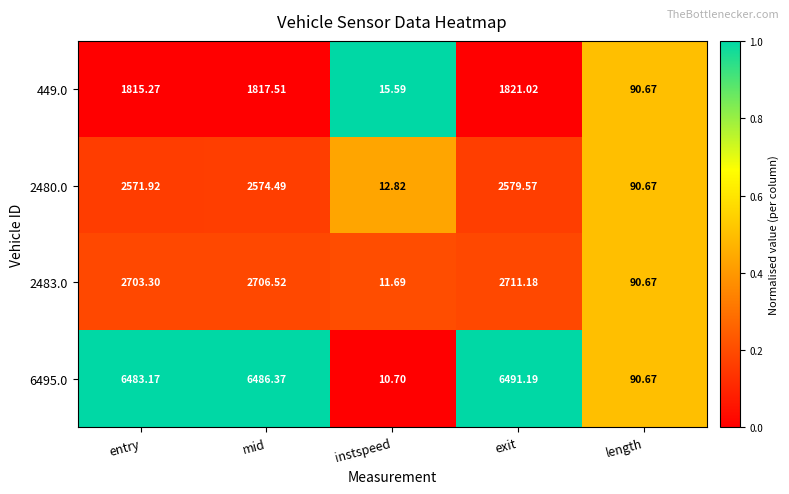

Which category has the highest value across all series?

exit